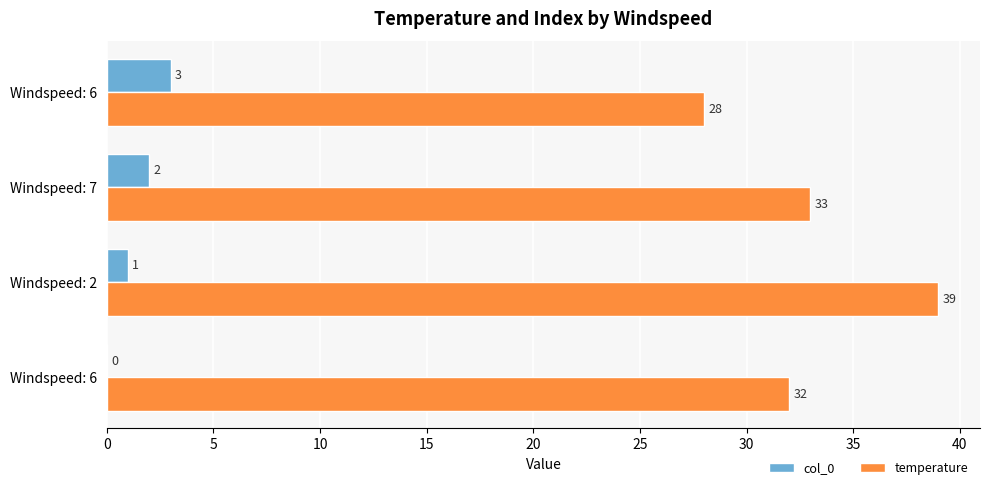

How many categories are shown in the chart?

4